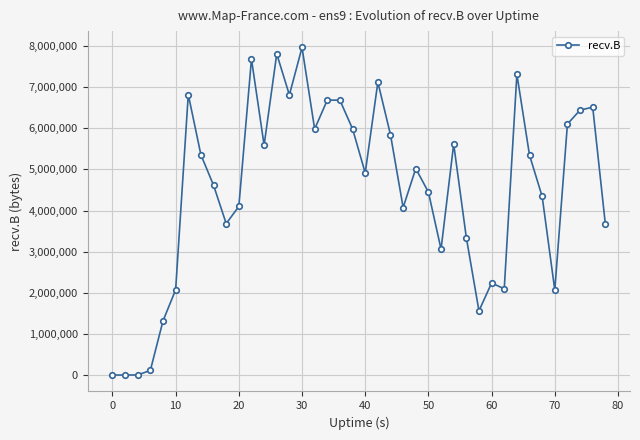

What is the sum of all values?

180394555